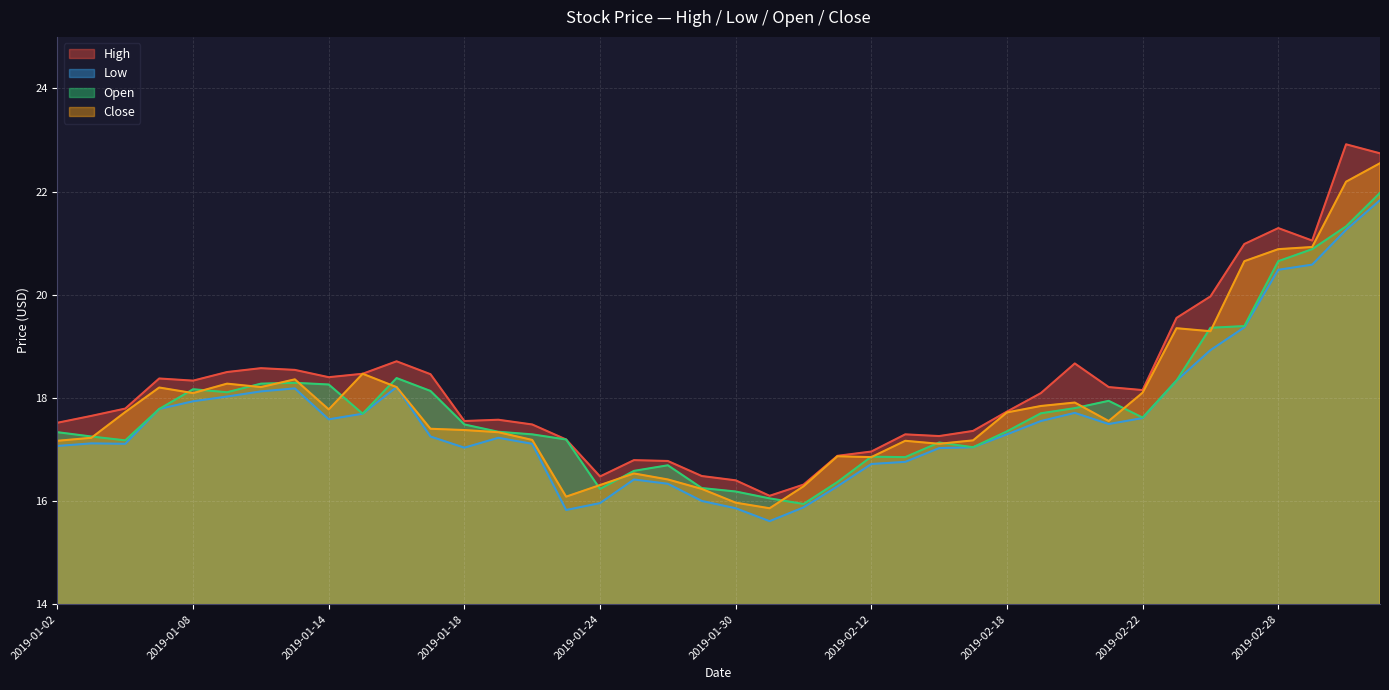

What are all the series names shown in the legend?

High, Low, Open, Close